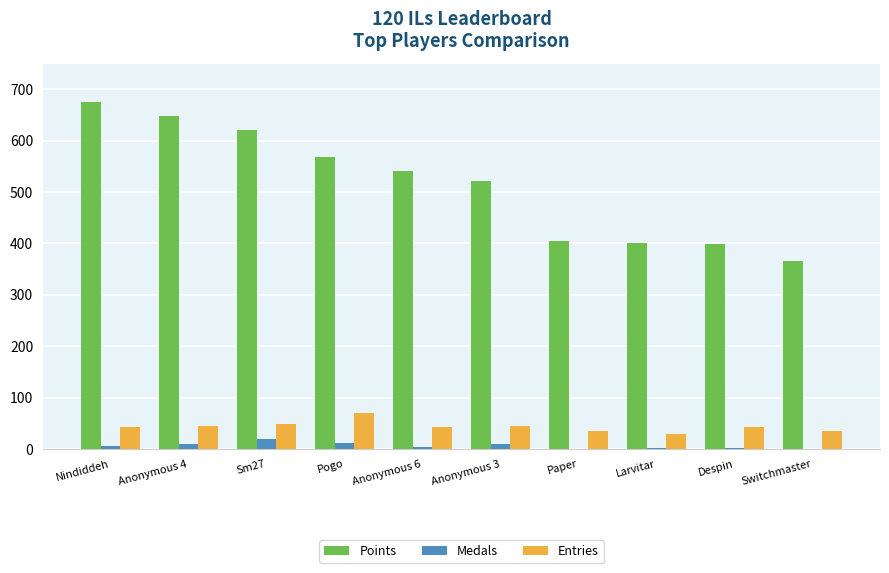

Which series has the widest spread of values?

Points